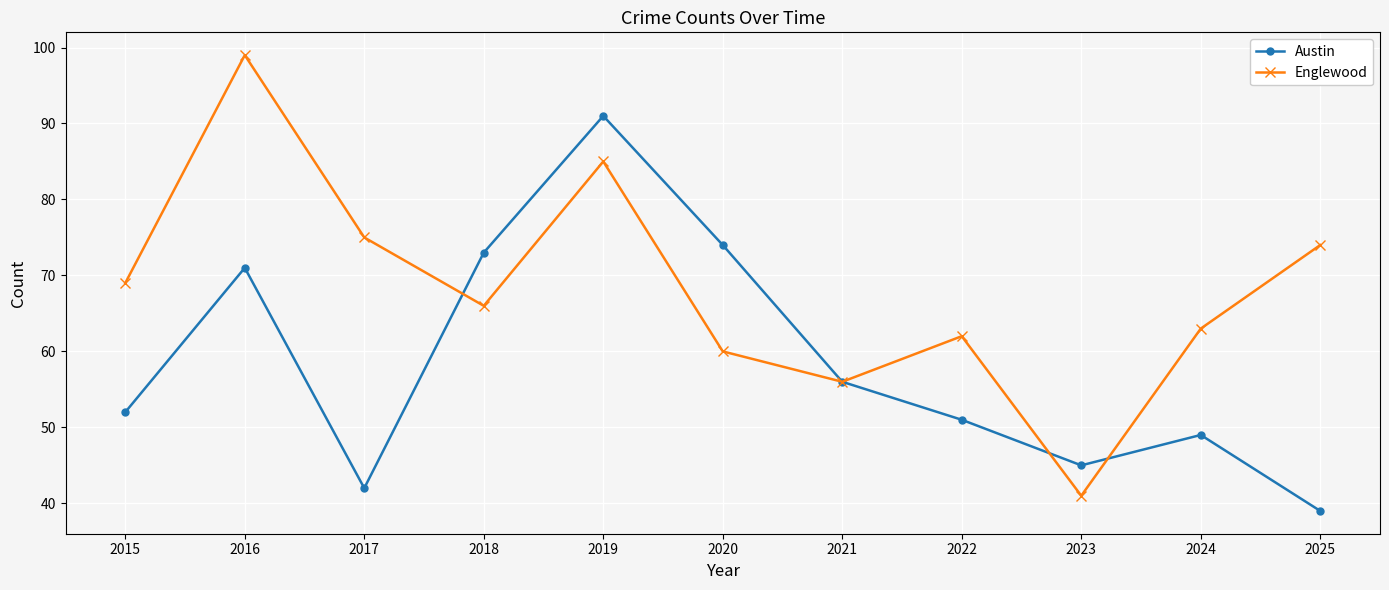

What is the difference between the Austin values at 2020 and 2017?

32